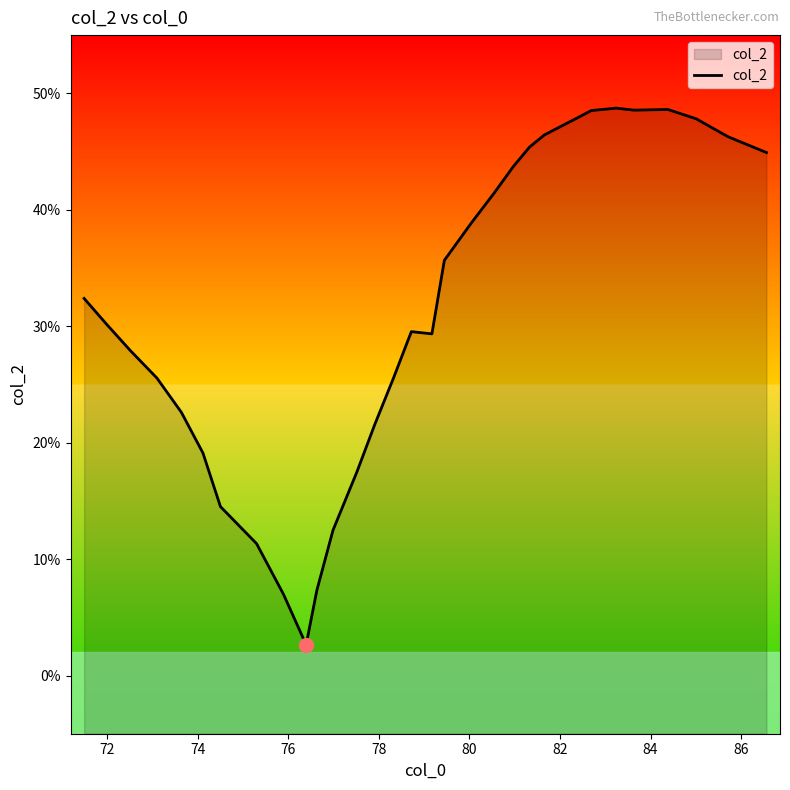

What is the maximum value shown in the chart?

48.7